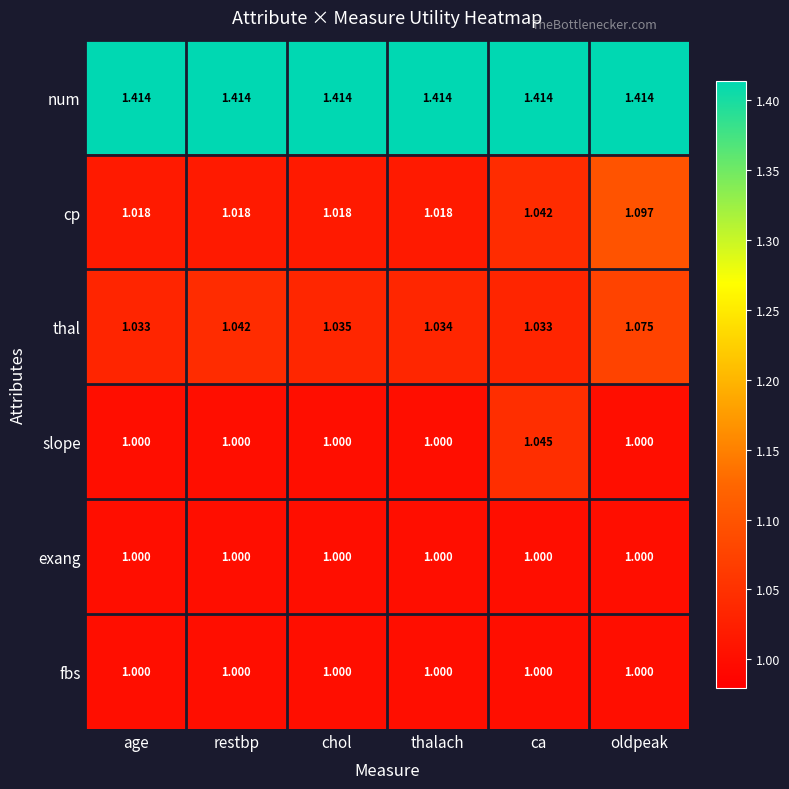

Is the value of thal at restbp greater than the value of num at chol?

No